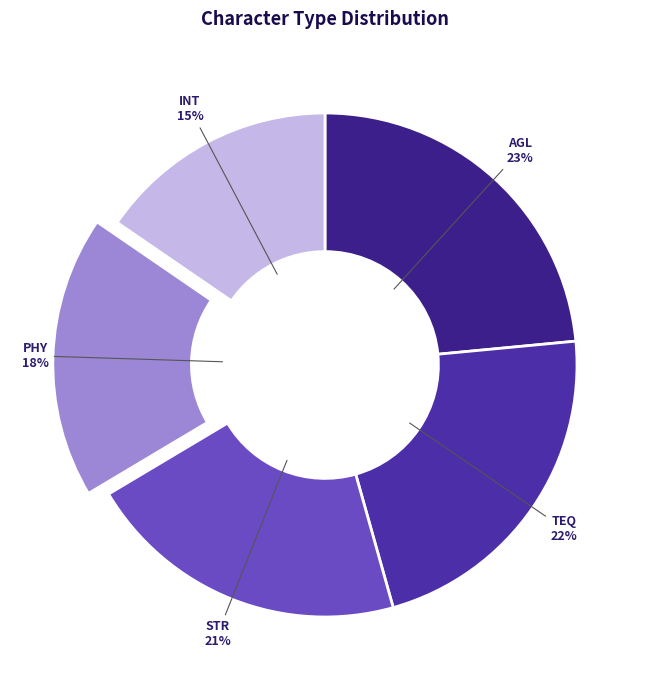

Which has a higher value, INT or AGL?

AGL